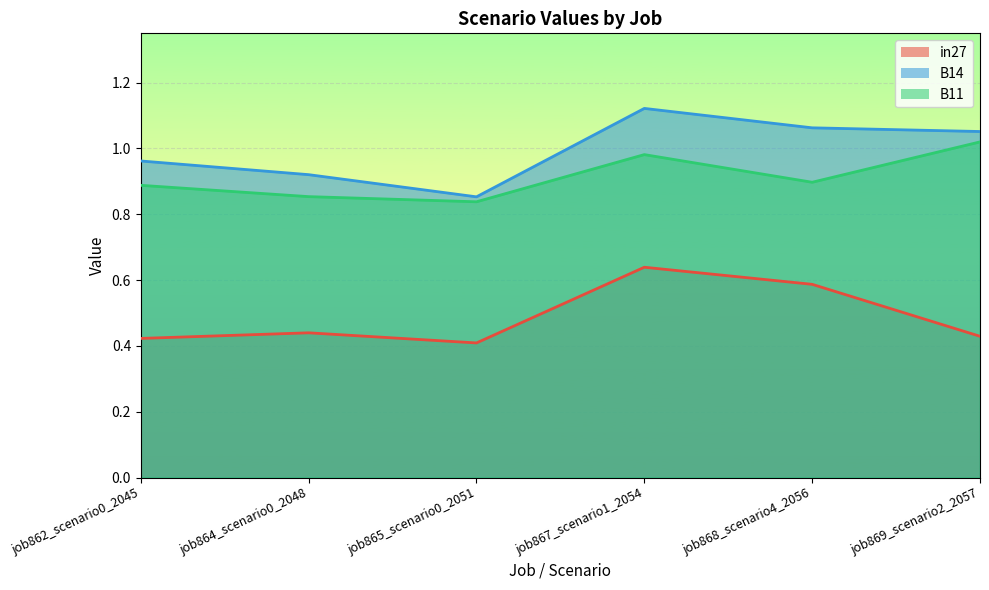

Reading left to right, what are all the values shown in this chart?

in27: 0.4	0.4	0.4	0.6	0.6	0.4
B14: 1.0	0.9	0.9	1.1	1.1	1.1
B11: 0.9	0.9	0.8	1.0	0.9	1.0